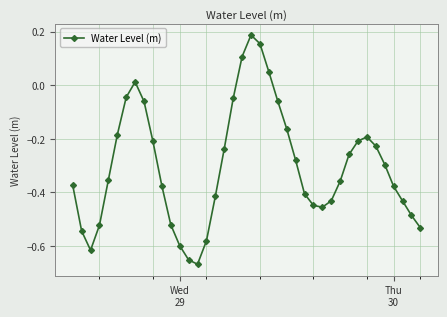

How many interior local peaks (higher than both neighbors) does the data have?

3